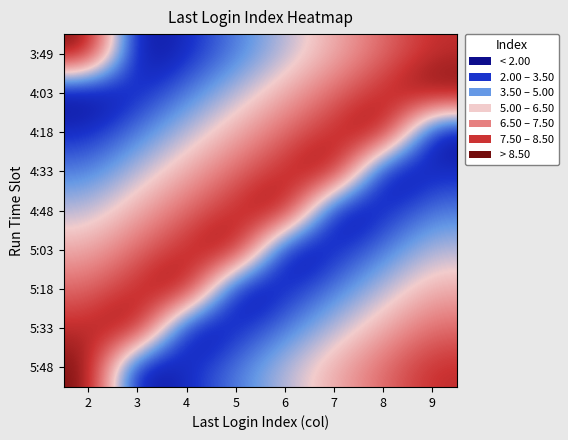

Reading right to left, list all the values displayed in this chart.

3:49: 9=0.9	8=0.7	7=0.6	6=0.4	5=0.3	4=0.1	3=0.0	2=1.0
4:03: 9=1.0	8=0.9	7=0.7	6=0.6	5=0.4	4=0.3	3=0.1	2=0.0
4:18: 9=0.0	8=1.0	7=0.9	6=0.7	5=0.6	4=0.4	3=0.3	2=0.1
4:33: 9=0.1	8=0.0	7=1.0	6=0.9	5=0.7	4=0.6	3=0.4	2=0.3
4:48: 9=0.3	8=0.1	7=0.0	6=1.0	5=0.9	4=0.7	3=0.6	2=0.4
5:03: 9=0.4	8=0.3	7=0.1	6=0.0	5=1.0	4=0.9	3=0.7	2=0.6
5:18: 9=0.6	8=0.4	7=0.3	6=0.1	5=0.0	4=1.0	3=0.9	2=0.7
5:33: 9=0.7	8=0.6	7=0.4	6=0.3	5=0.1	4=0.0	3=1.0	2=0.9
5:48: 9=0.9	8=0.7	7=0.6	6=0.4	5=0.3	4=0.1	3=0.0	2=1.0